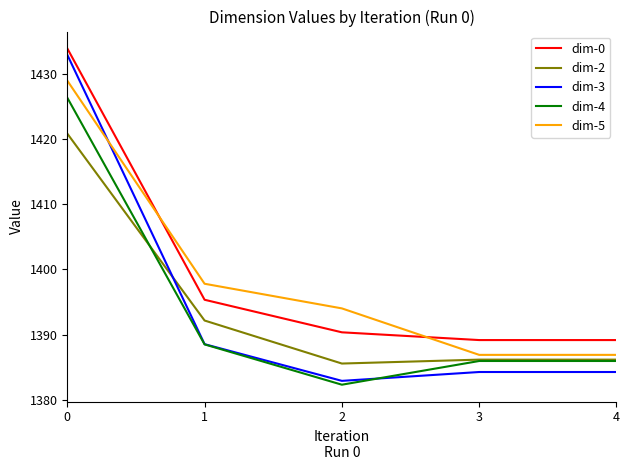

What is the sum of the dim-5 values at 3 and 4?

2773.8